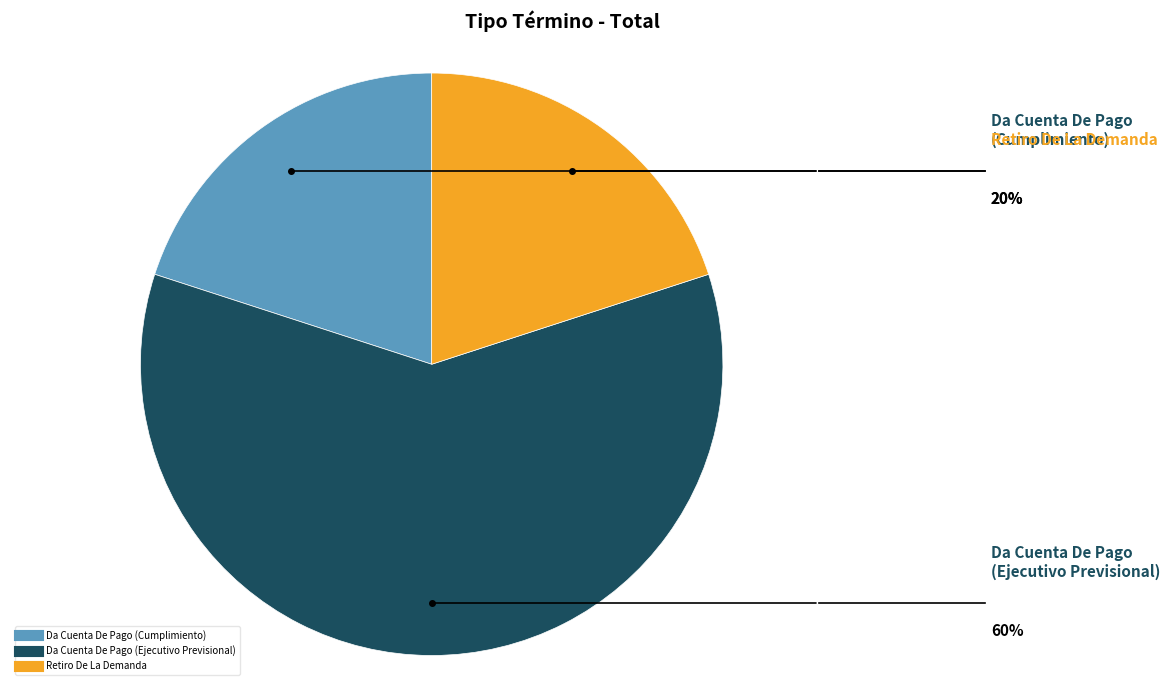

Is the sum of Da Cuenta De Pago (Ejecutivo Previsional) and Retiro De La Demanda greater than half?

Yes